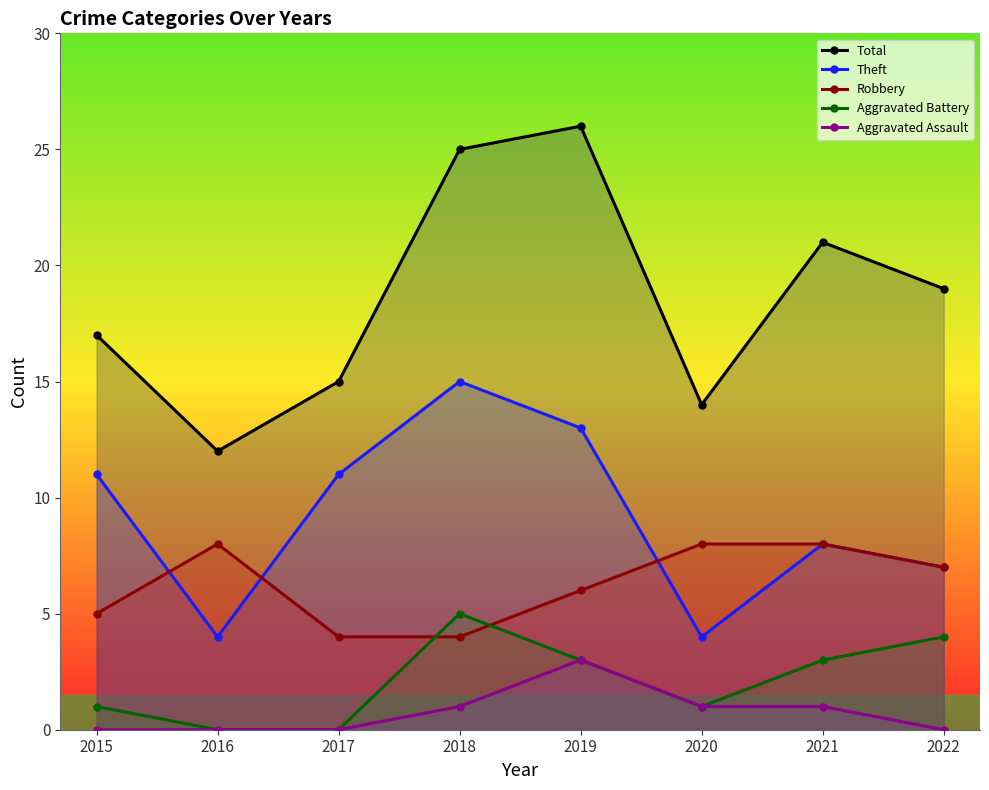

True or false: Total has a value of 4 at 2020.

False